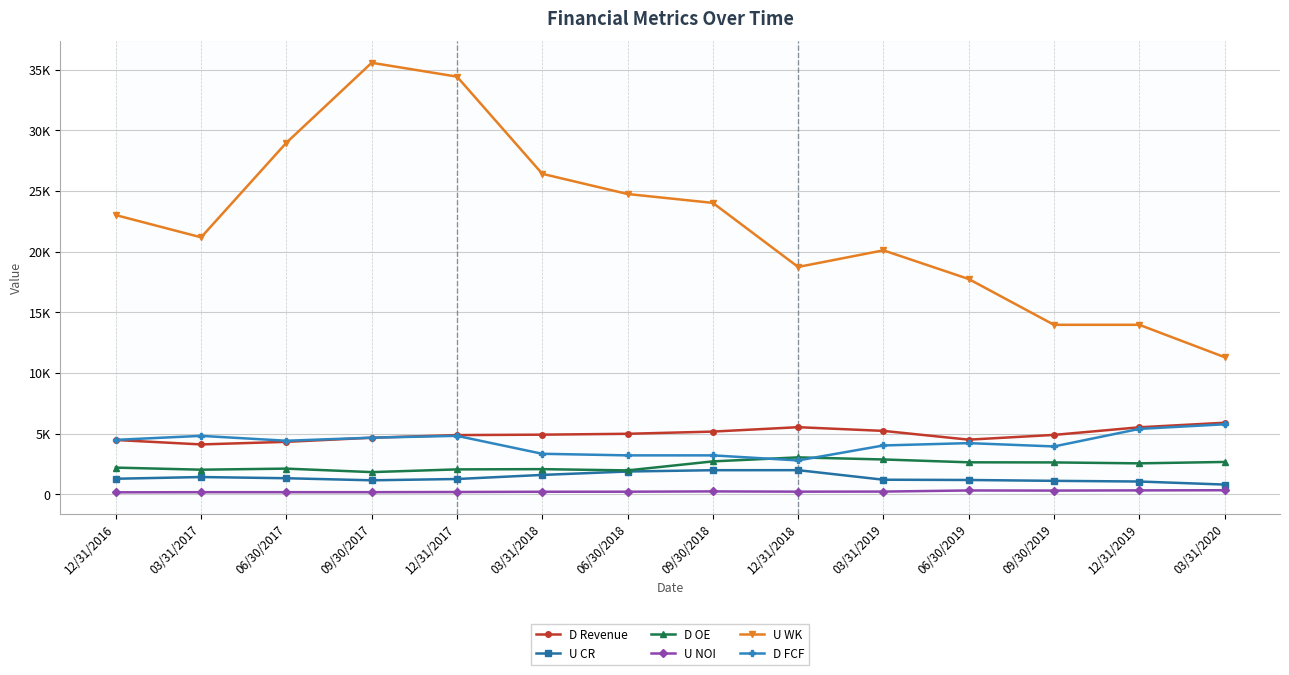

At which label does D OE first exceed 2553?

09/30/2018